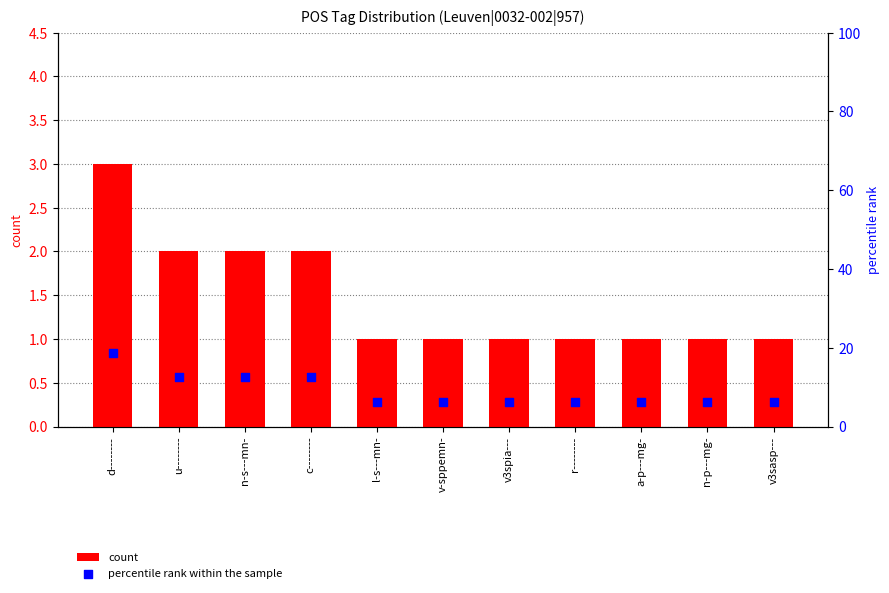

Which series reaches the maximum Y coordinate?

percentile rank within the sample